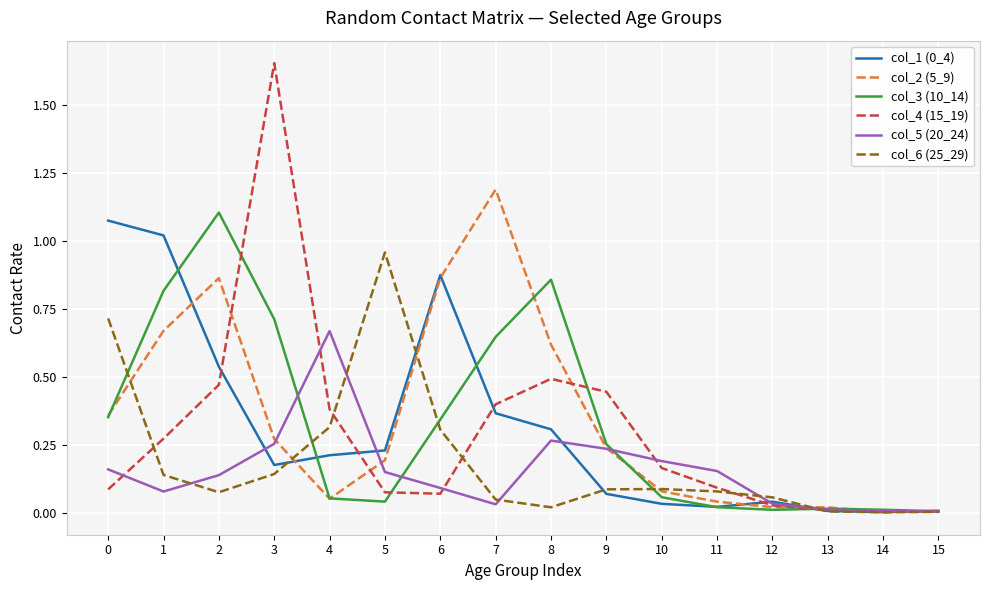

The col_6 (25_29) series shows 0.1 at 11. True or false?

True